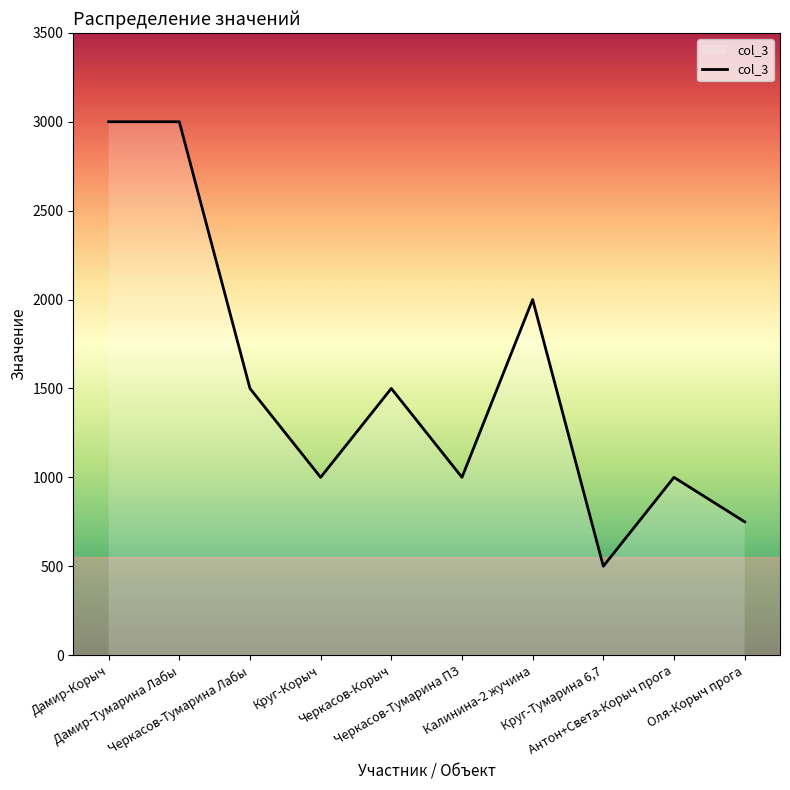

What is the approximate value at Черкасов-Тумарина ПЗ, to the nearest 10?

1000